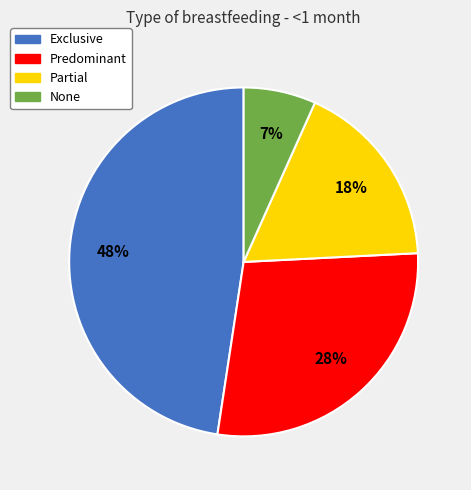

Combined, do Exclusive and None account for over 50%?

Yes